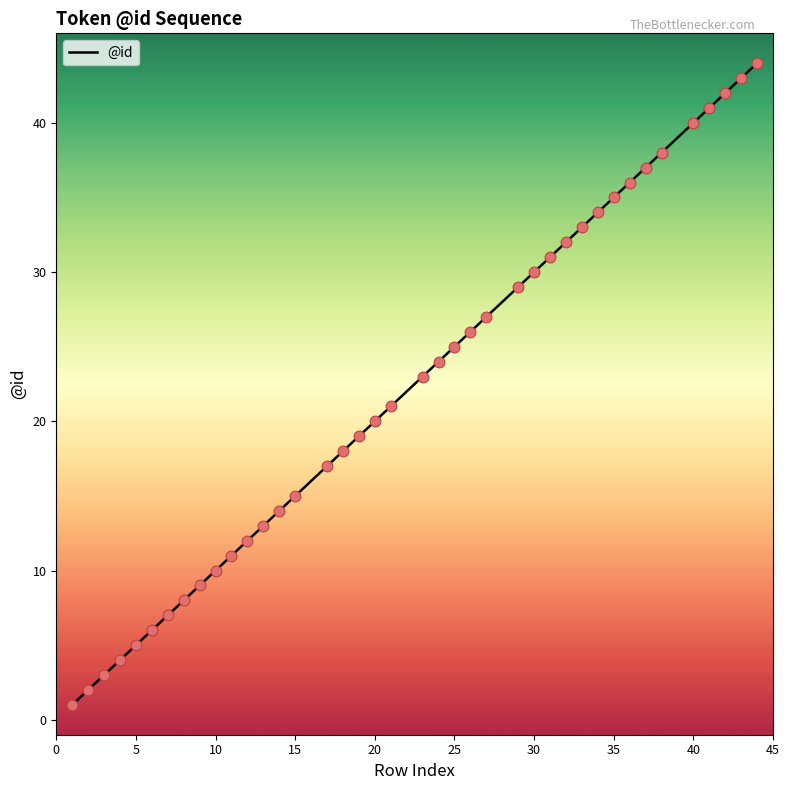

What is the difference between the maximum and minimum values?

43